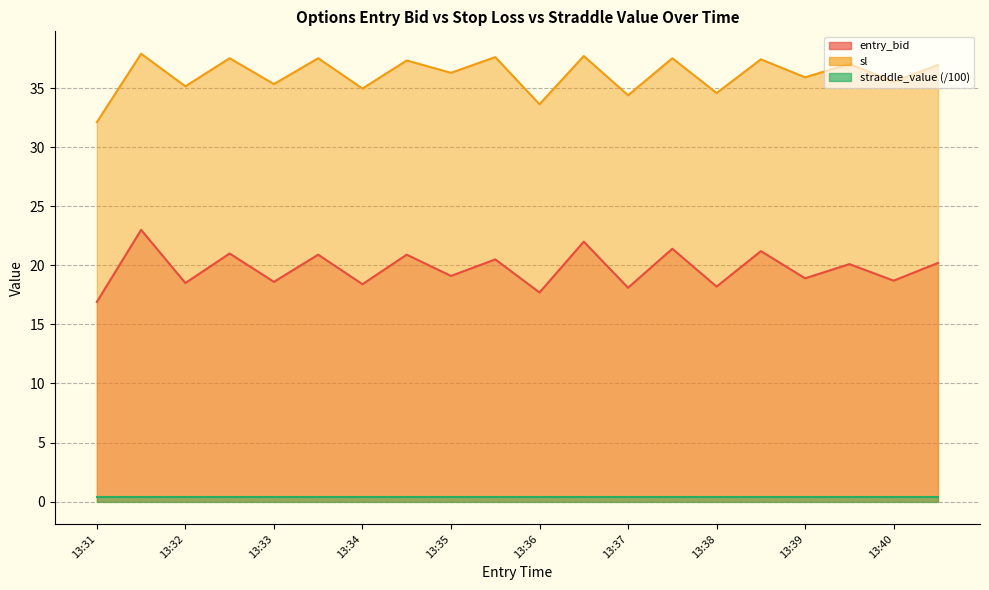

What is the sum of the entry_bid values at 13:35 and 13:31?

36.0